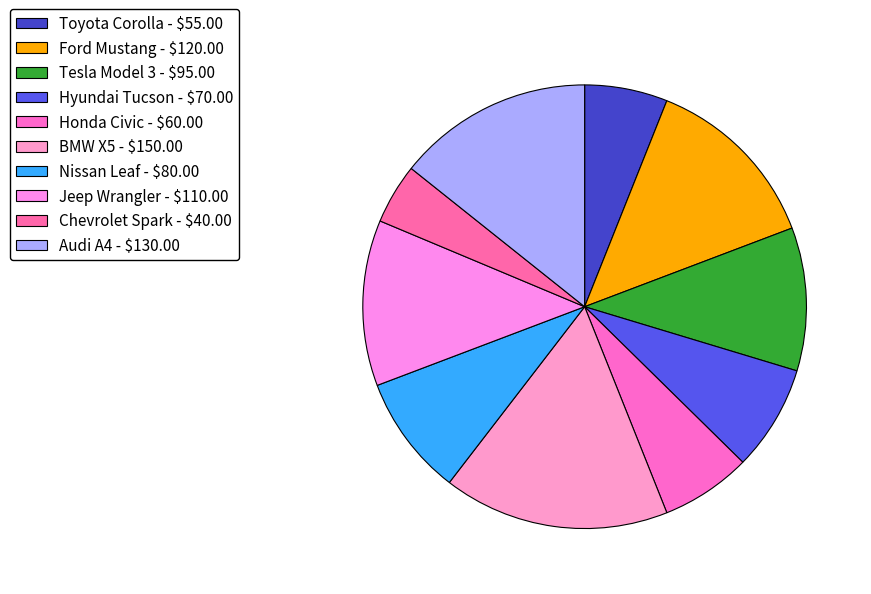

Count the number of slices in the pie.

10